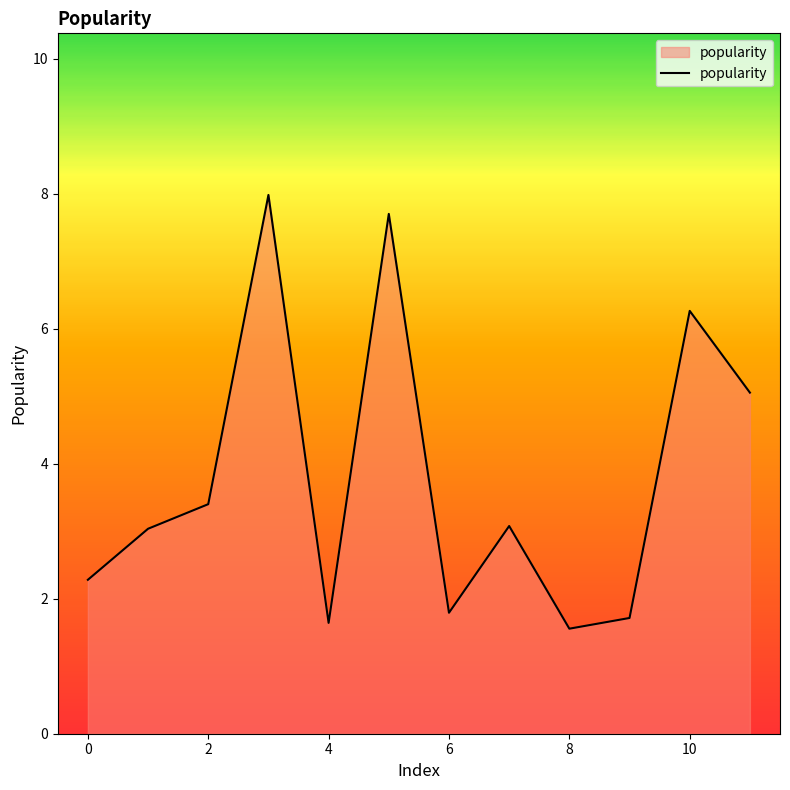

What is the maximum value shown in the chart?

8.0